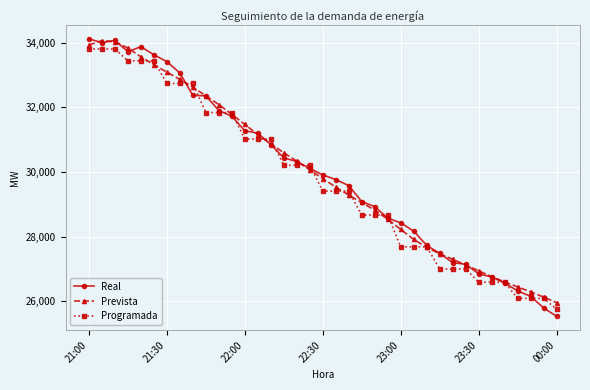

What is the lowest value of the Real series?

25538